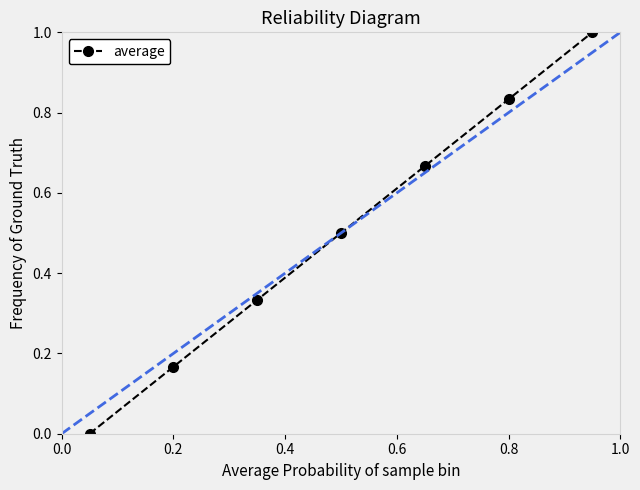

Reading right to left, list all the values displayed in this chart.

1.0	0.8	0.7	0.5	0.3	0.2	0.0